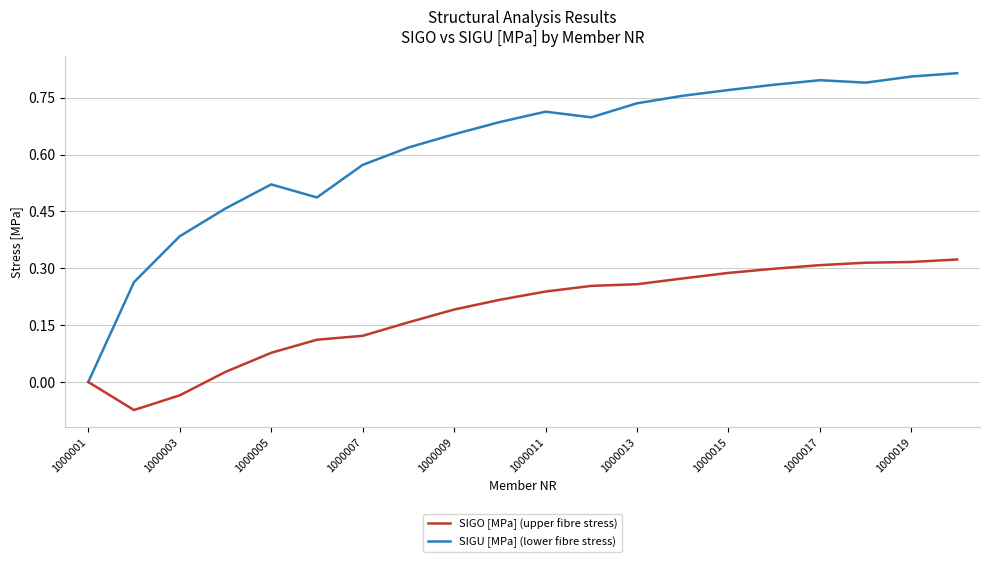

Which series has the widest spread of values?

SIGU [MPa] (lower fibre stress)